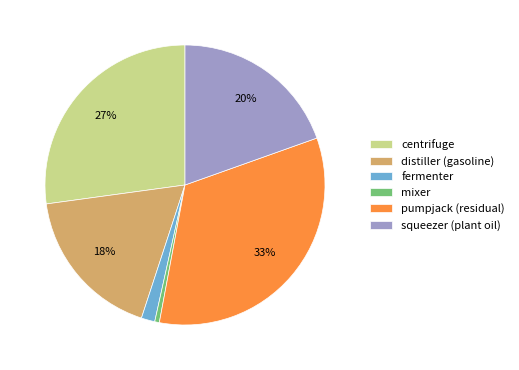

Is it true that centrifuge is 36% of the pie?

False